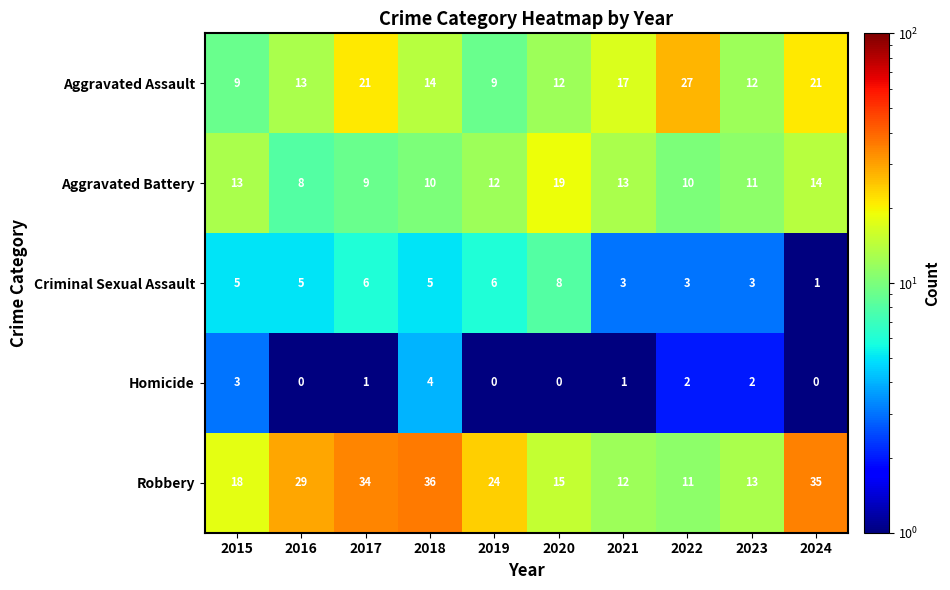

Which series has the largest range (max minus min)?

Robbery